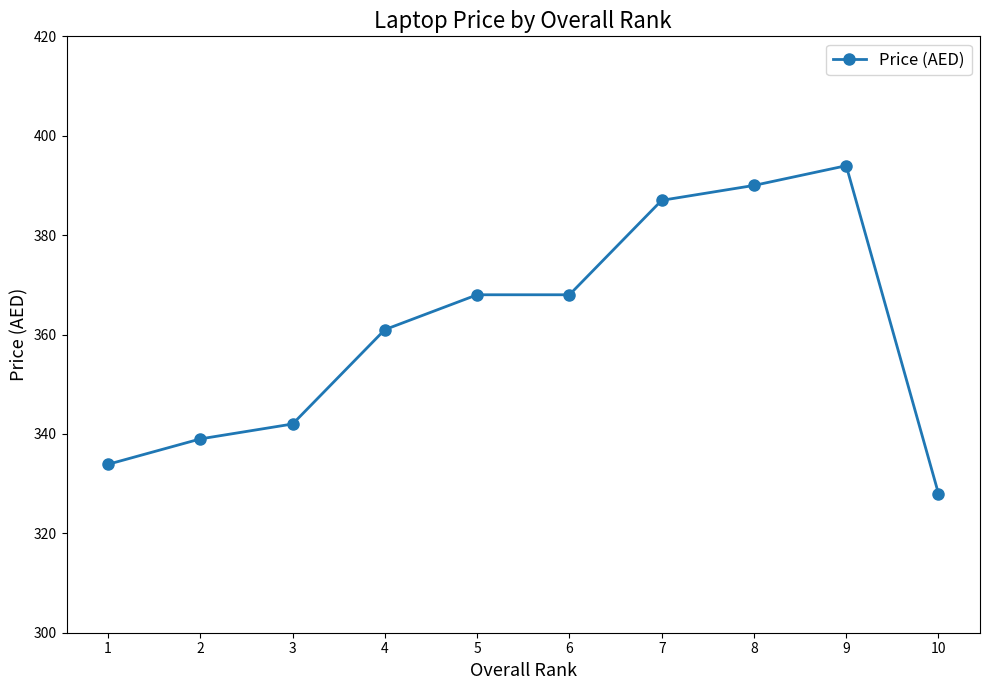

What is the difference between the second highest and second lowest values?

56.1